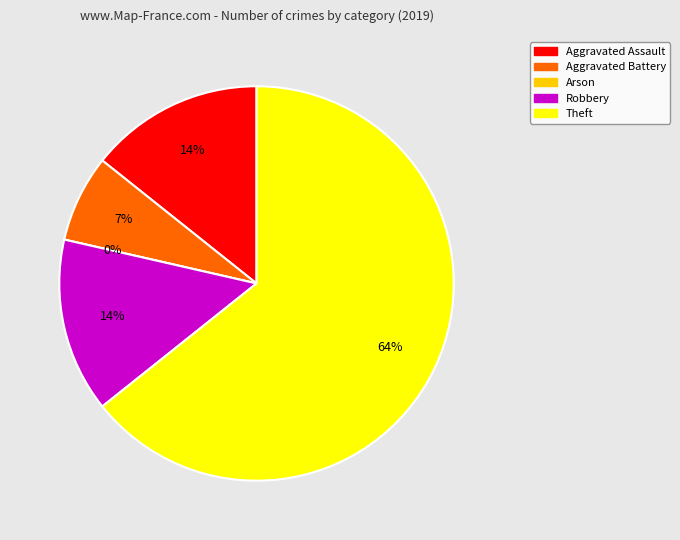

What is the change in value from Aggravated Assault to Theft?

+7